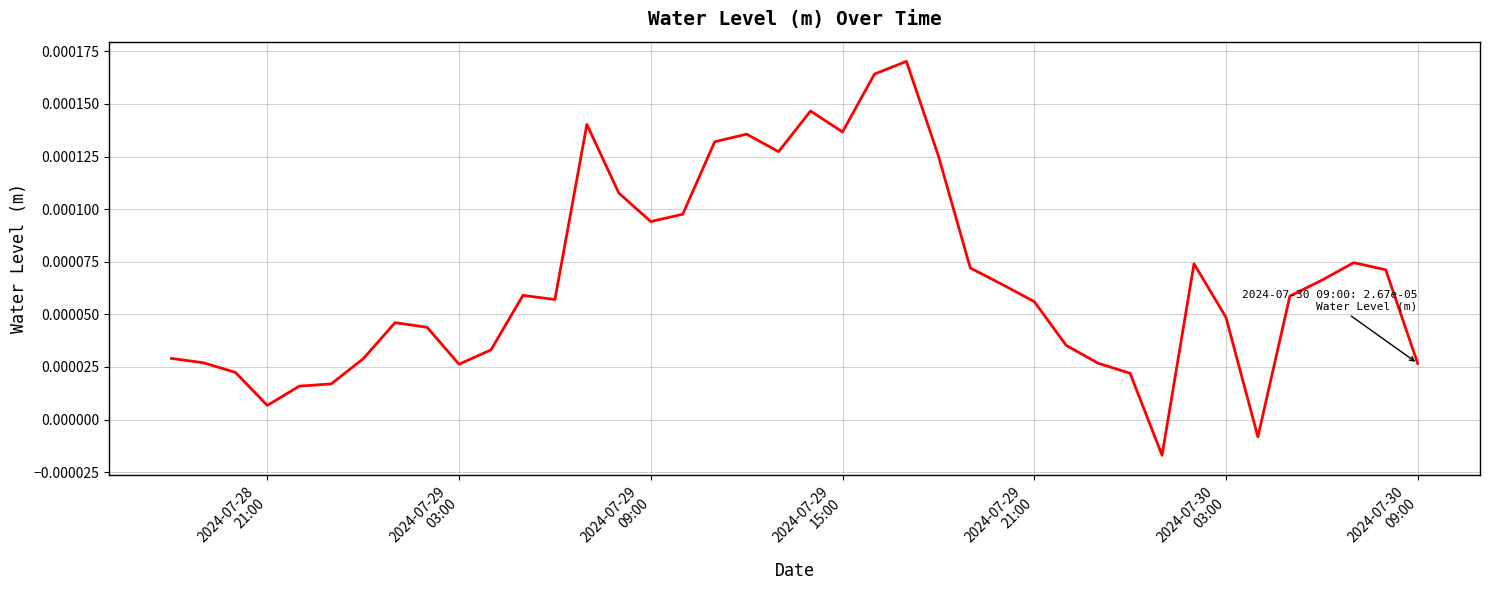

Does the chart have visible grid lines?

Yes